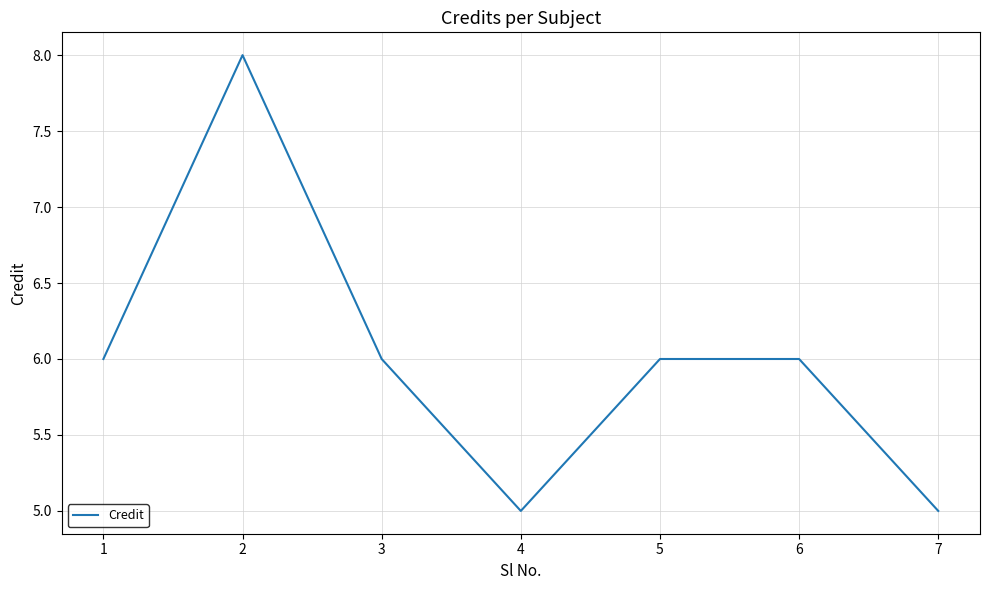

Which category has the highest value across all series?

2